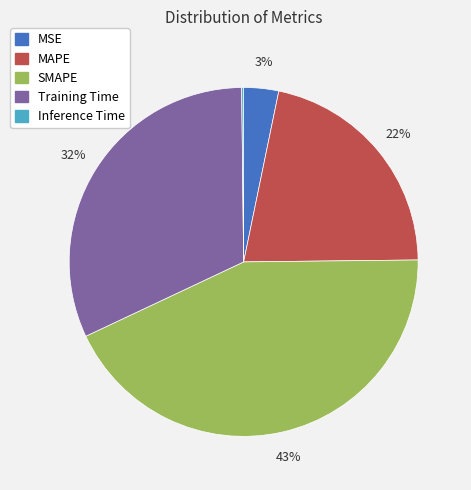

What is the largest slice in the pie chart?

SMAPE